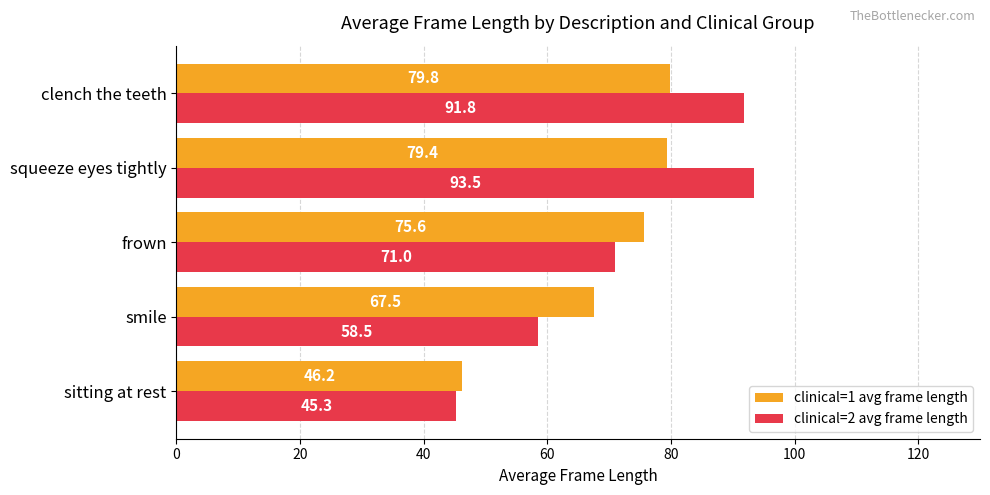

What is the average value of the clinical=1 avg frame length series?

69.7